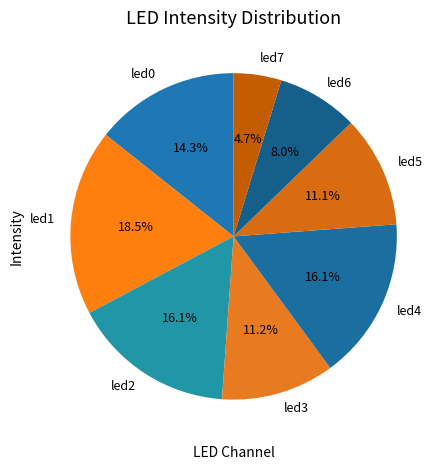

What percentage is the led0 slice, to the nearest percent?

14%